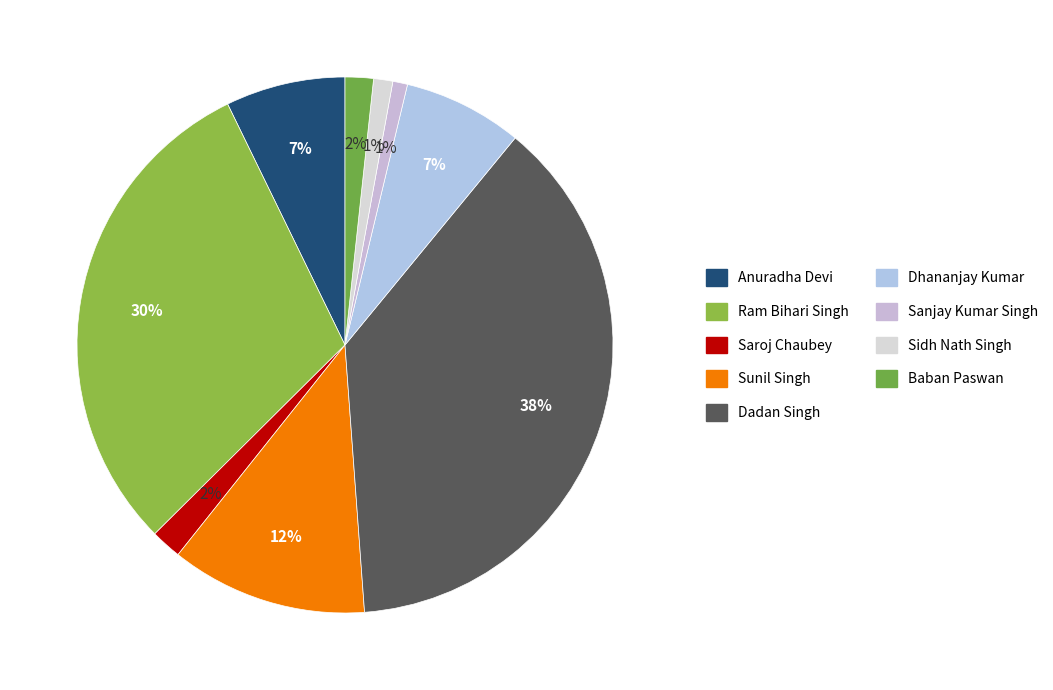

How many segments does this pie chart have?

9